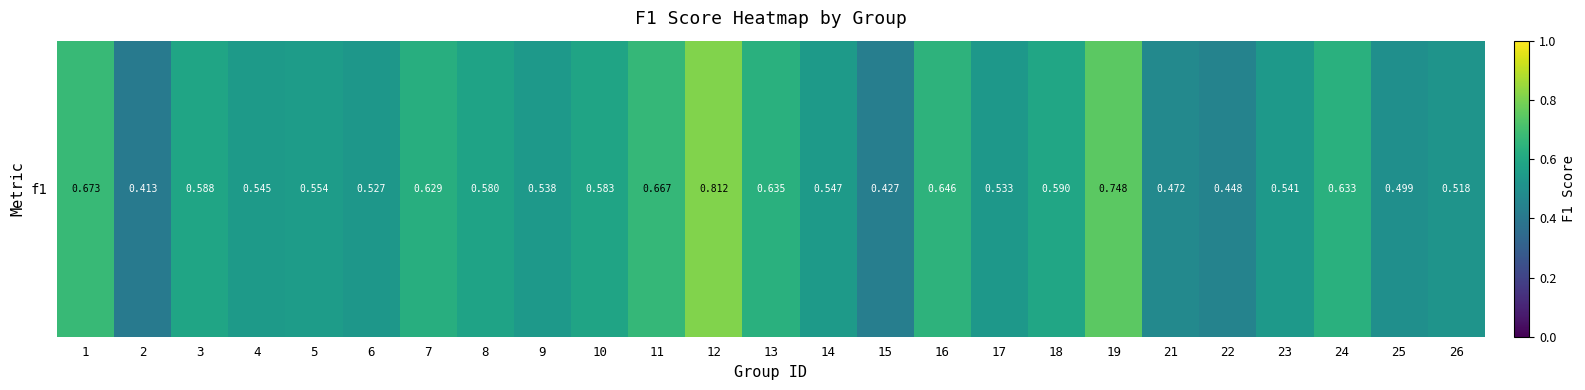

What is the difference between the maximum and minimum values?

0.4